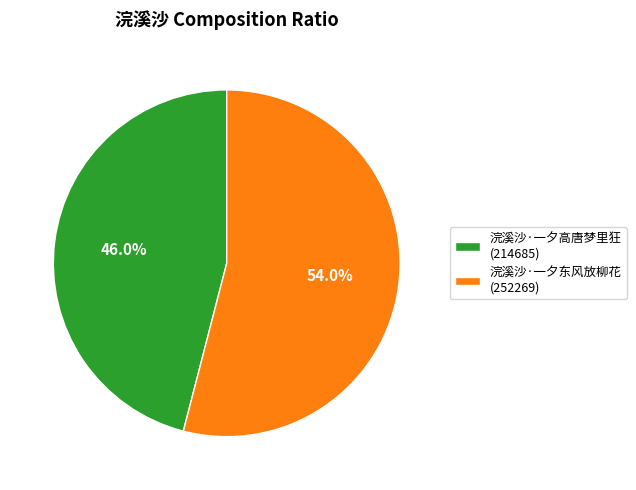

How many segments does this pie chart have?

2